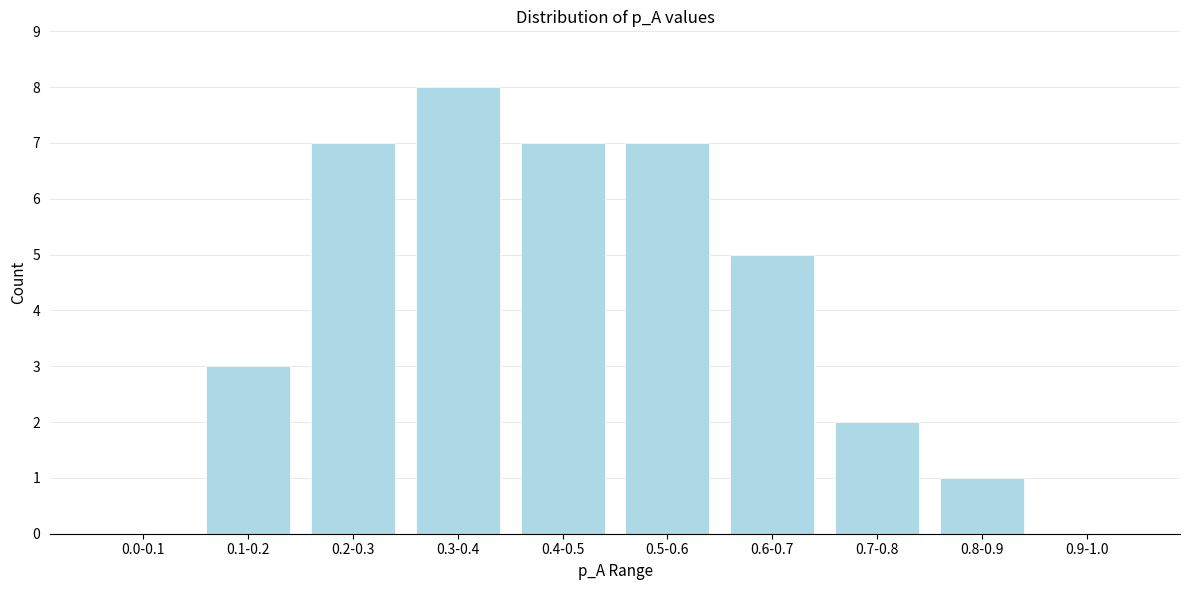

Reading left to right, extract all data points from this chart.

0.0-0.1=0	0.1-0.2=3	0.2-0.3=7	0.3-0.4=8	0.4-0.5=7	0.5-0.6=7	0.6-0.7=5	0.7-0.8=2	0.8-0.9=1	0.9-1.0=0